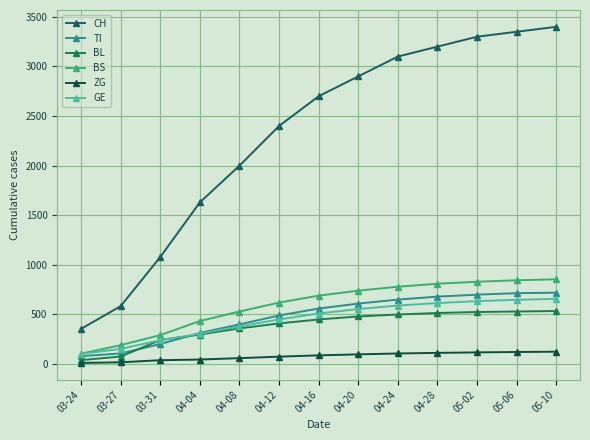

Does the chart display data point markers on the line(s)?

Yes